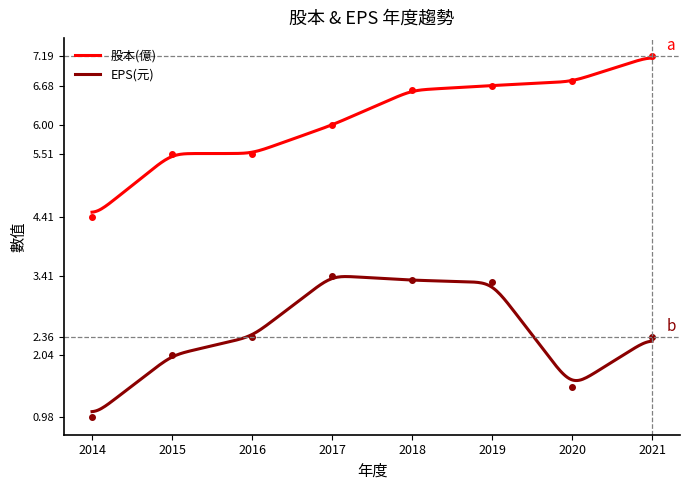

What is the total value across all series at 2016?

7.9